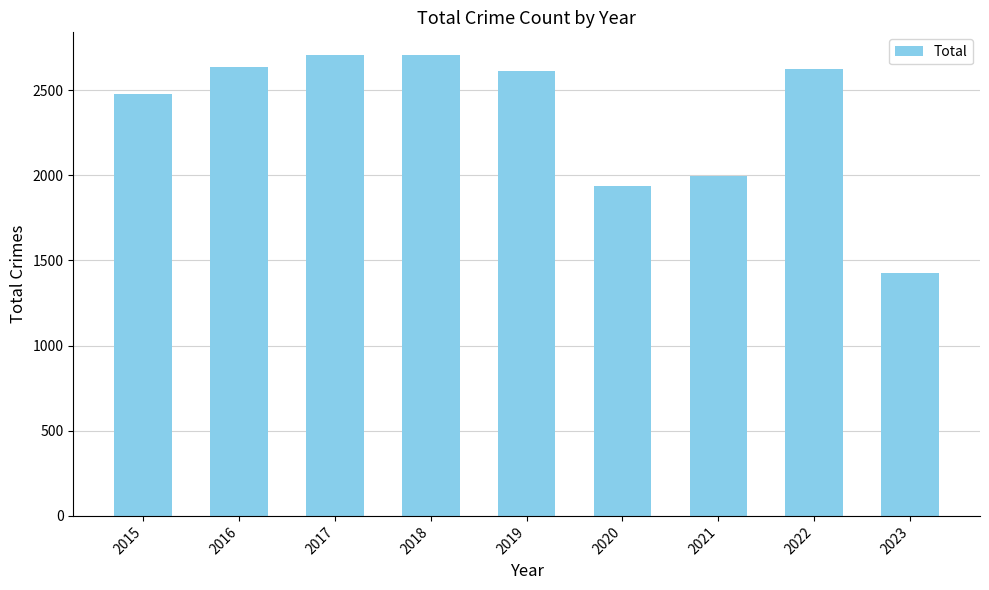

Approximately how many times larger is the value at 2018 compared to 2017?

1.0